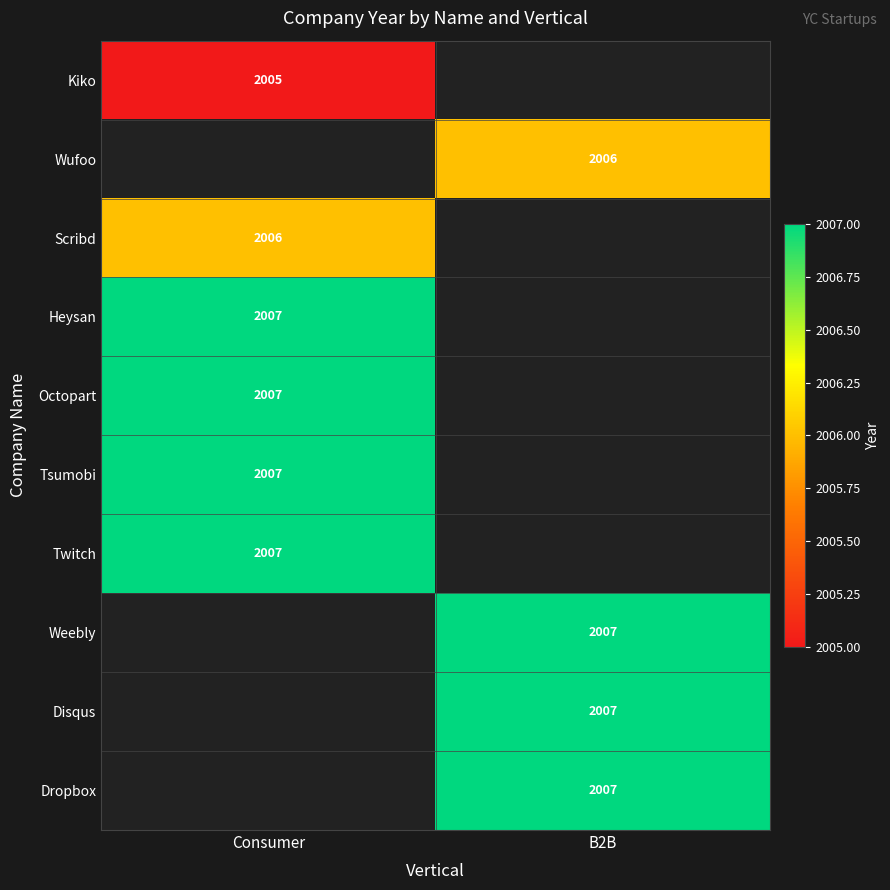

True or false: Dropbox has a value of 2007 at B2B.

True